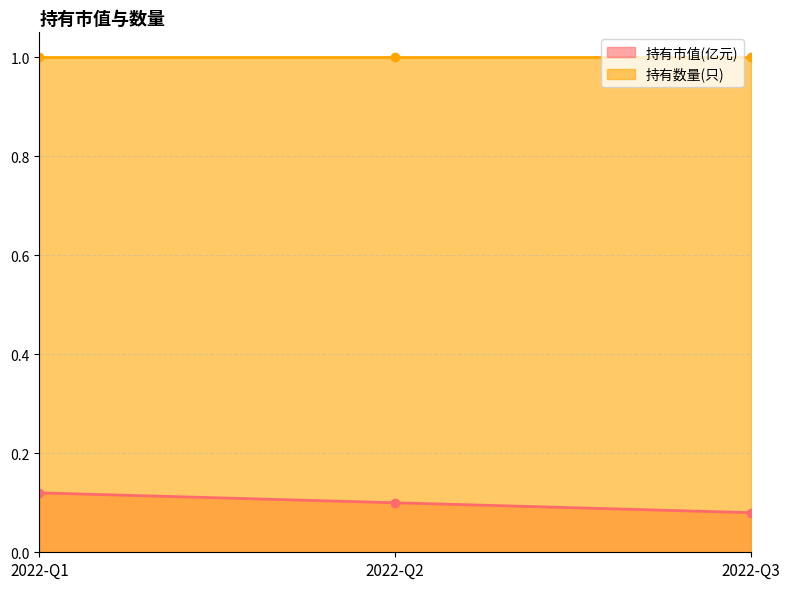

Rank the categories by value from lowest to highest.

2022-Q3, 2022-Q2, 2022-Q1